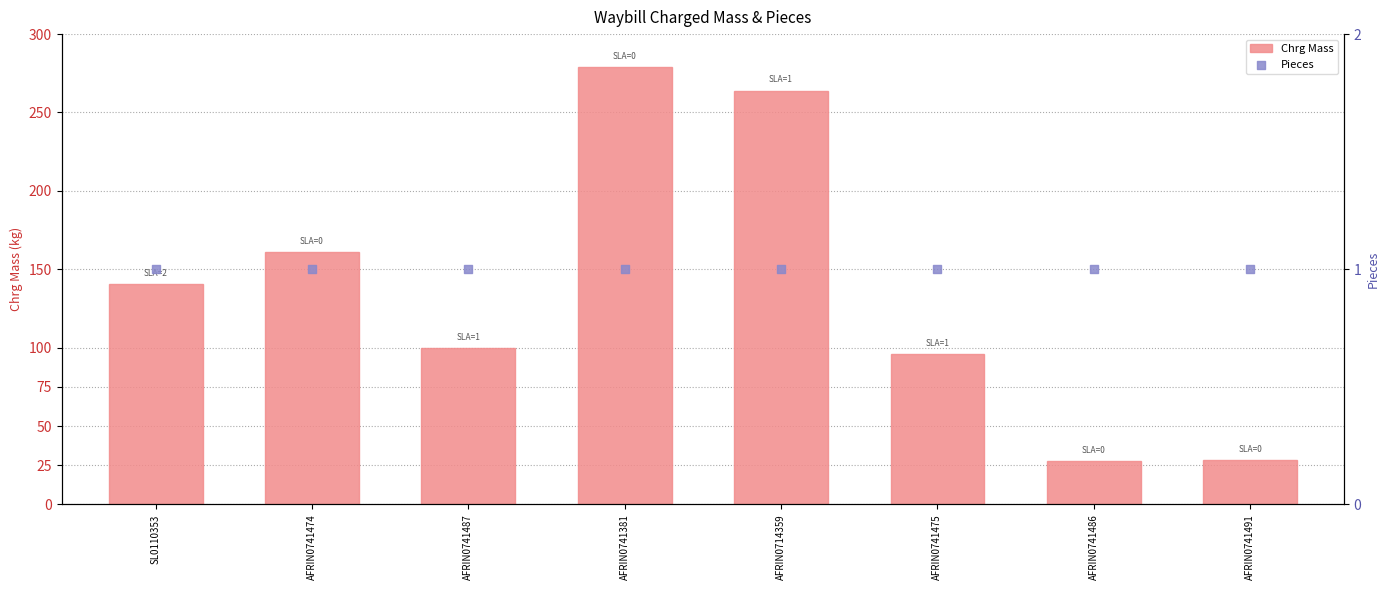

Which series contains the highest Y value?

Chrg Mass